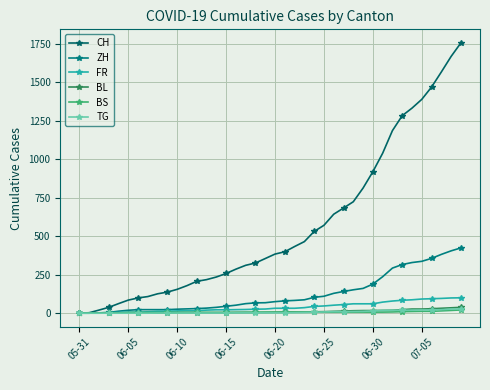

Which series ends up on top after the final intersection of ZH and BL?

ZH